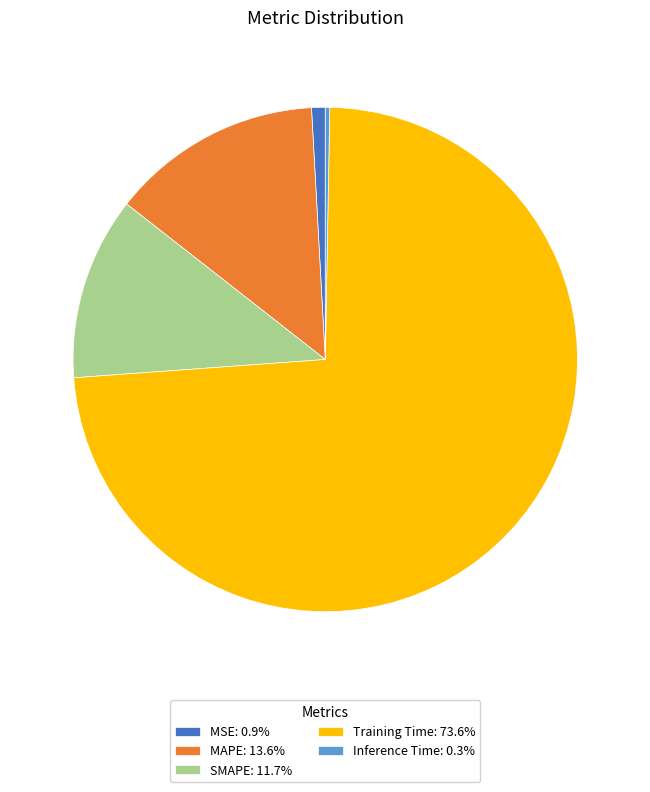

Do MSE: 0.9% and SMAPE: 11.7% together represent more than half of the pie?

No